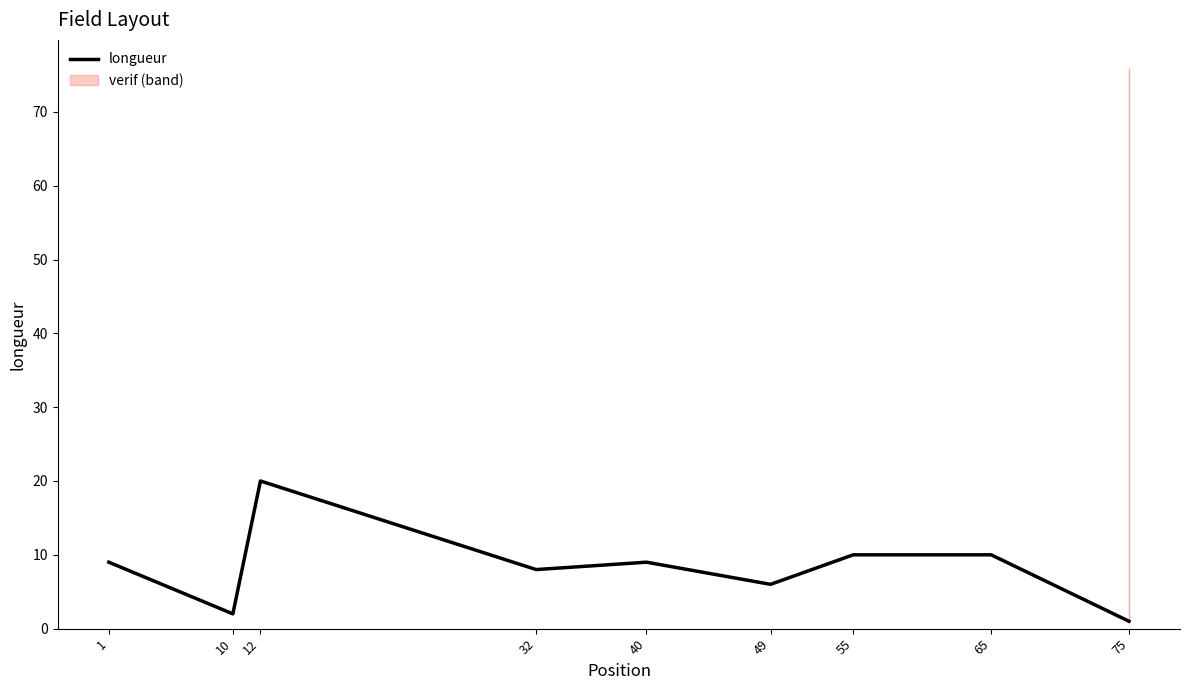

What is the maximum value for longueur?

20